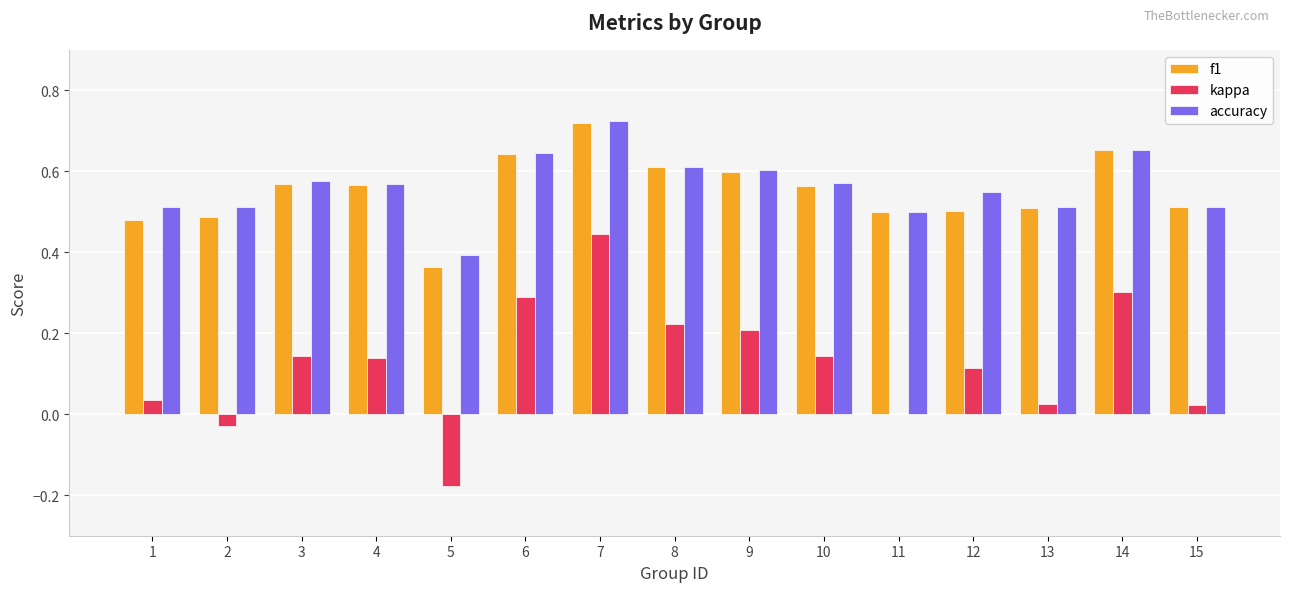

Is the value of kappa at 3 greater than the value of f1 at 5?

No